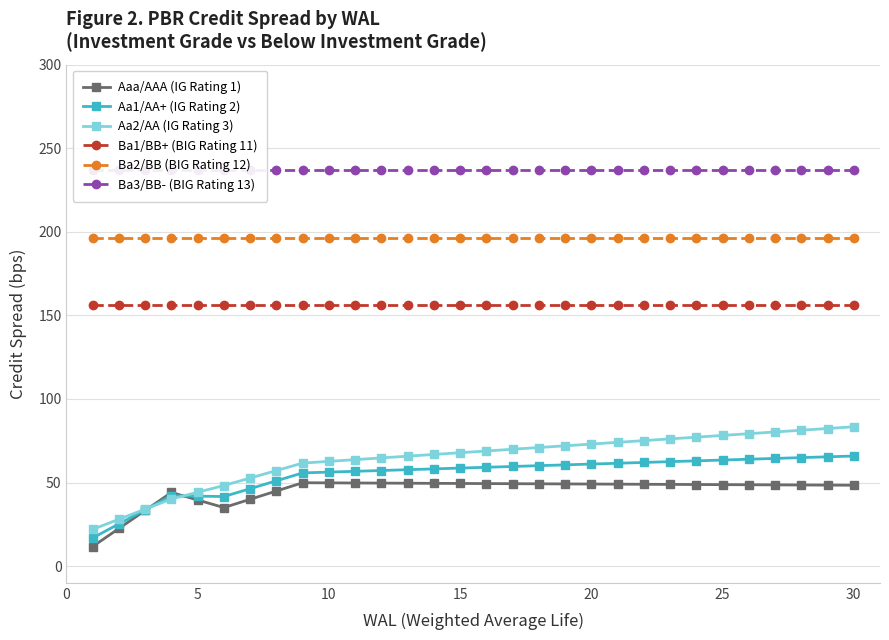

True or false: Ba3/BB- (BIG Rating 13) and Aaa/AAA (IG Rating 1) intersect in this chart.

False